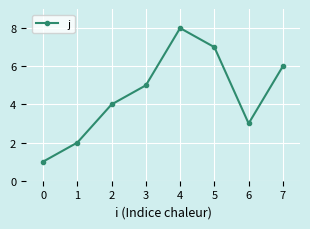

Rank the categories by value from lowest to highest.

0, 1, 6, 2, 3, 7, 5, 4